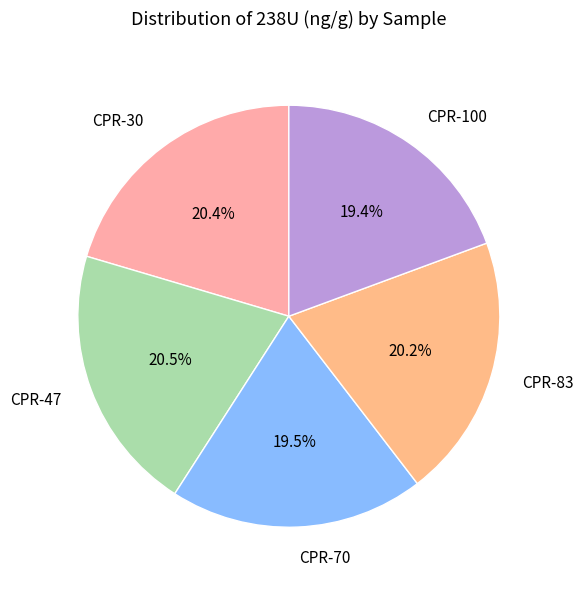

To the nearest percent, what is the combined percentage of CPR-30 and CPR-83?

41%